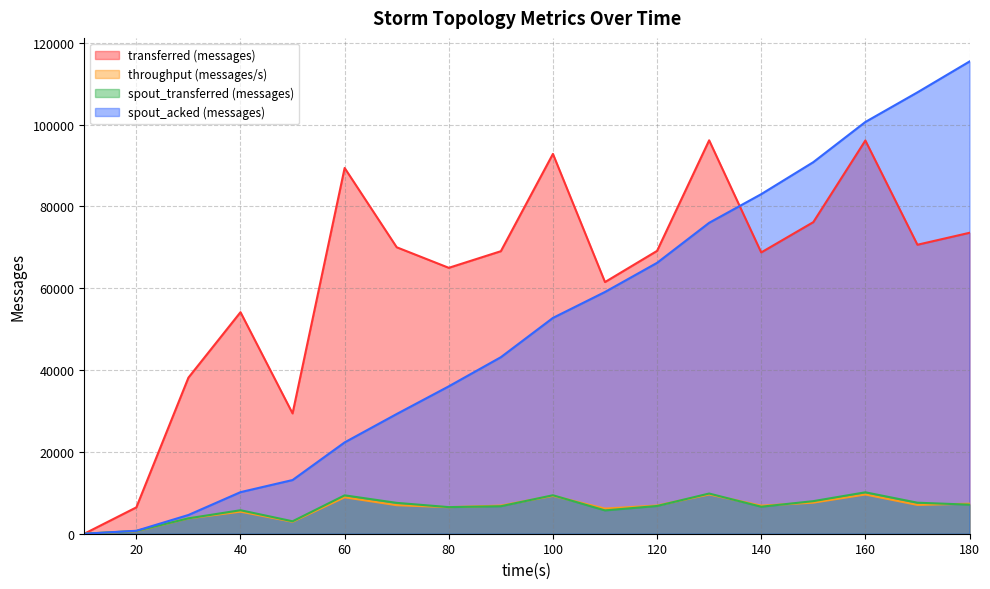

The value of spout_transferred (messages) at 60 is 12257. True or false?

False